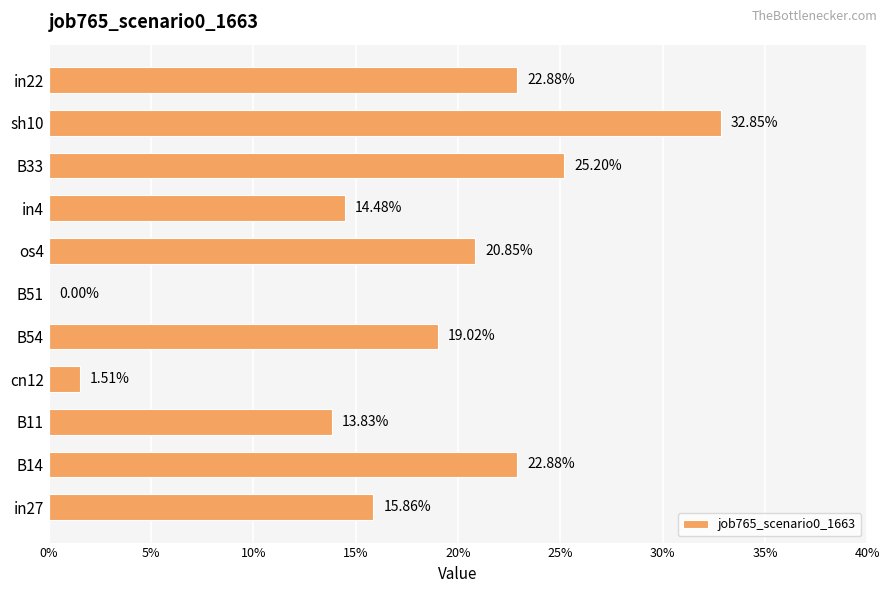

What is the difference between the maximum and minimum values?

0.3